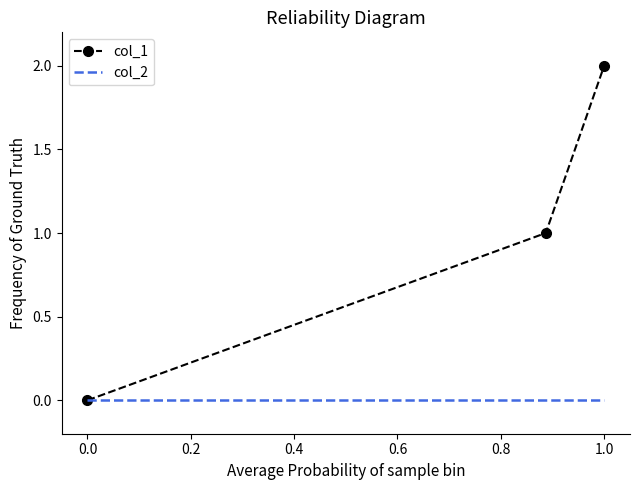

Rank the series by their average value, from highest to lowest.

col_1, col_2